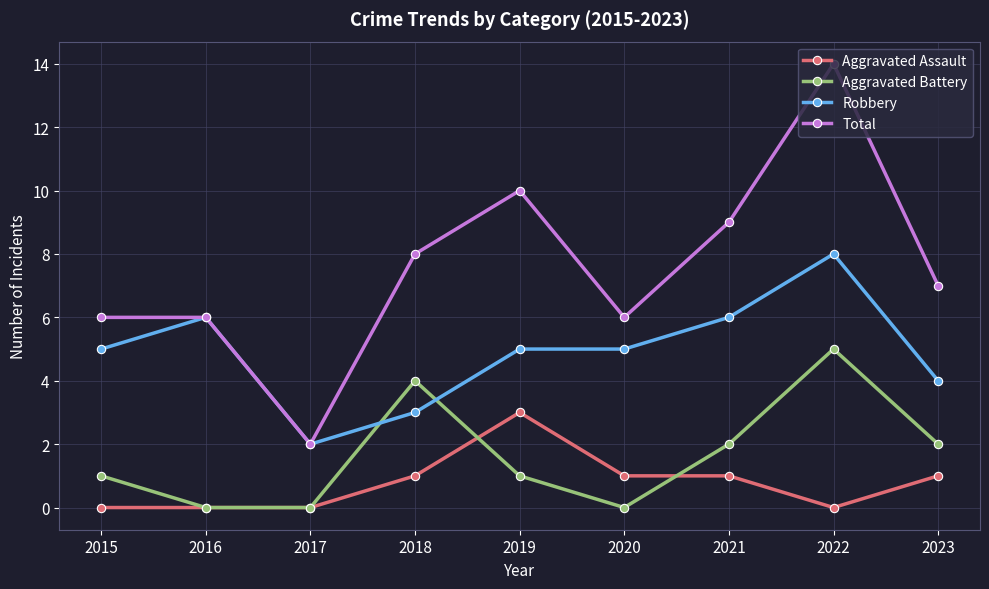

What is the difference between the second highest and minimum values in the Robbery series?

4